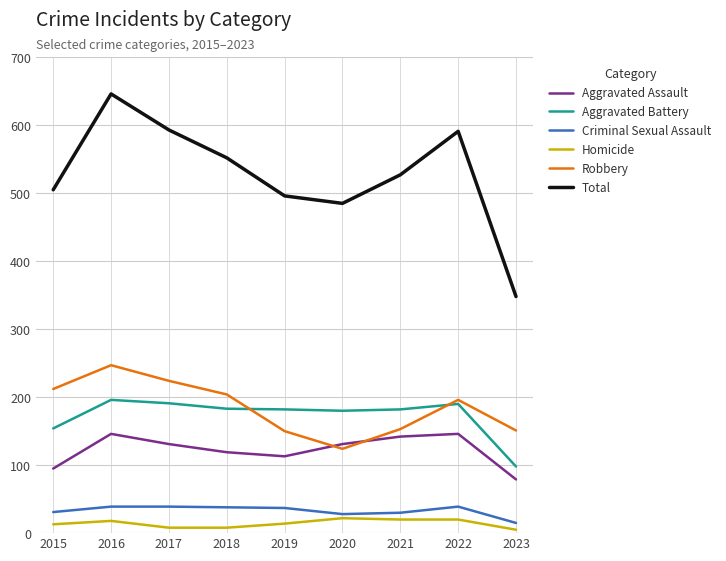

What is the total value across all series at 2019?

992